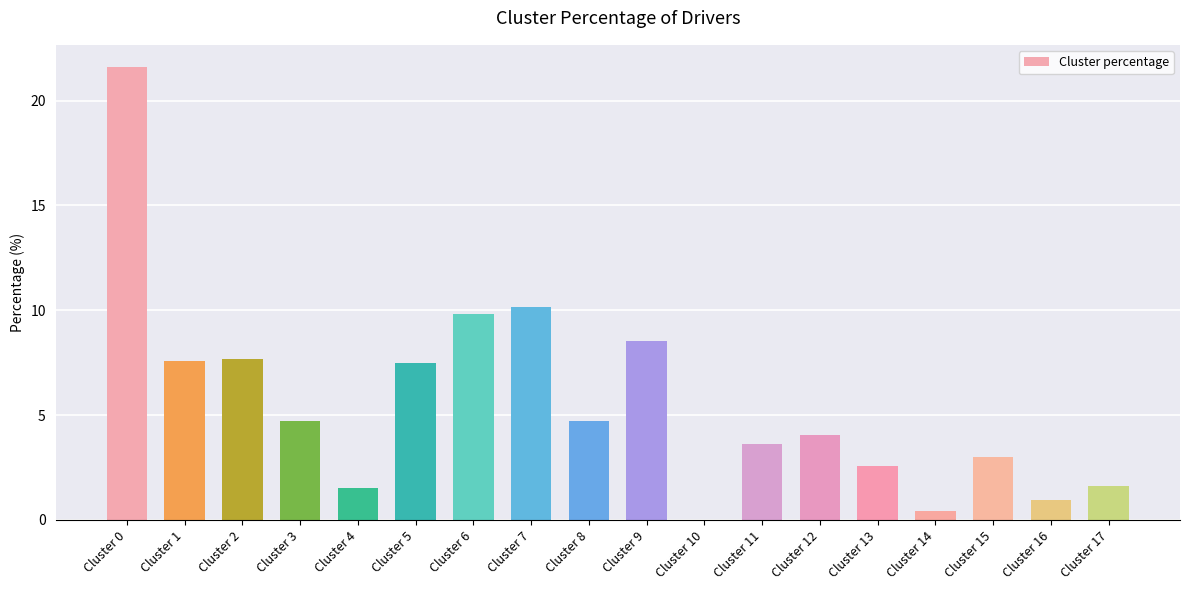

What is the greatest value displayed?

21.6